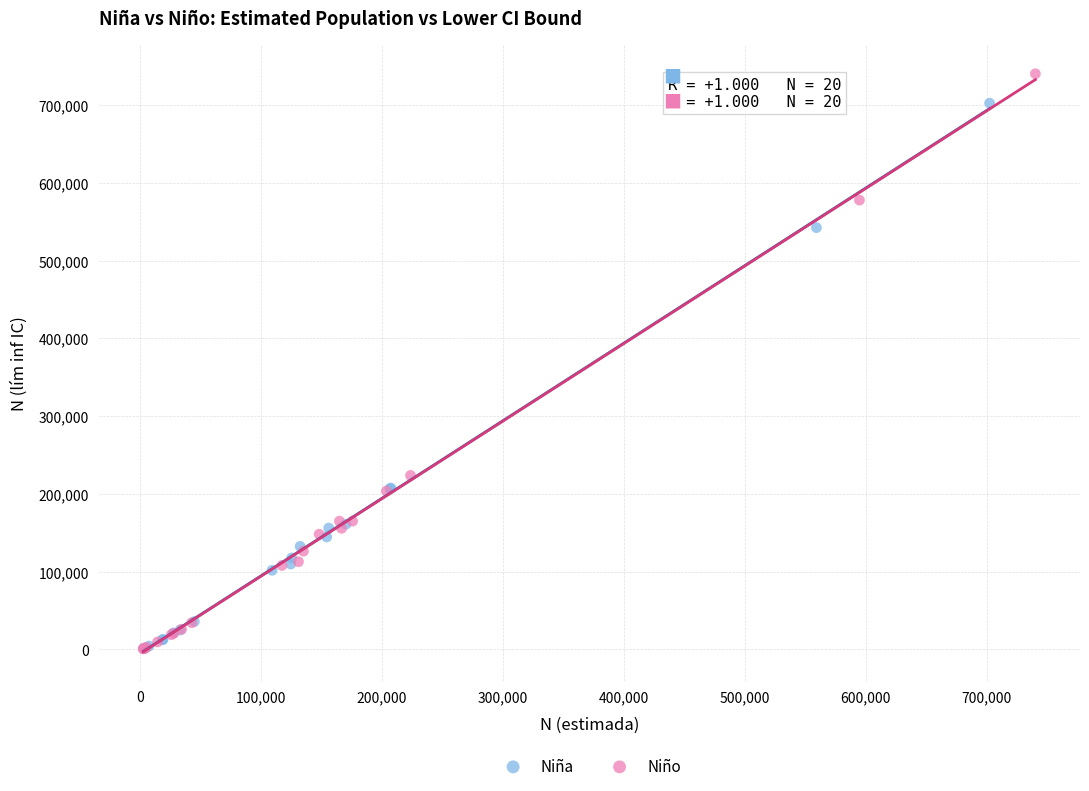

Which series contains the highest Y value?

Niño